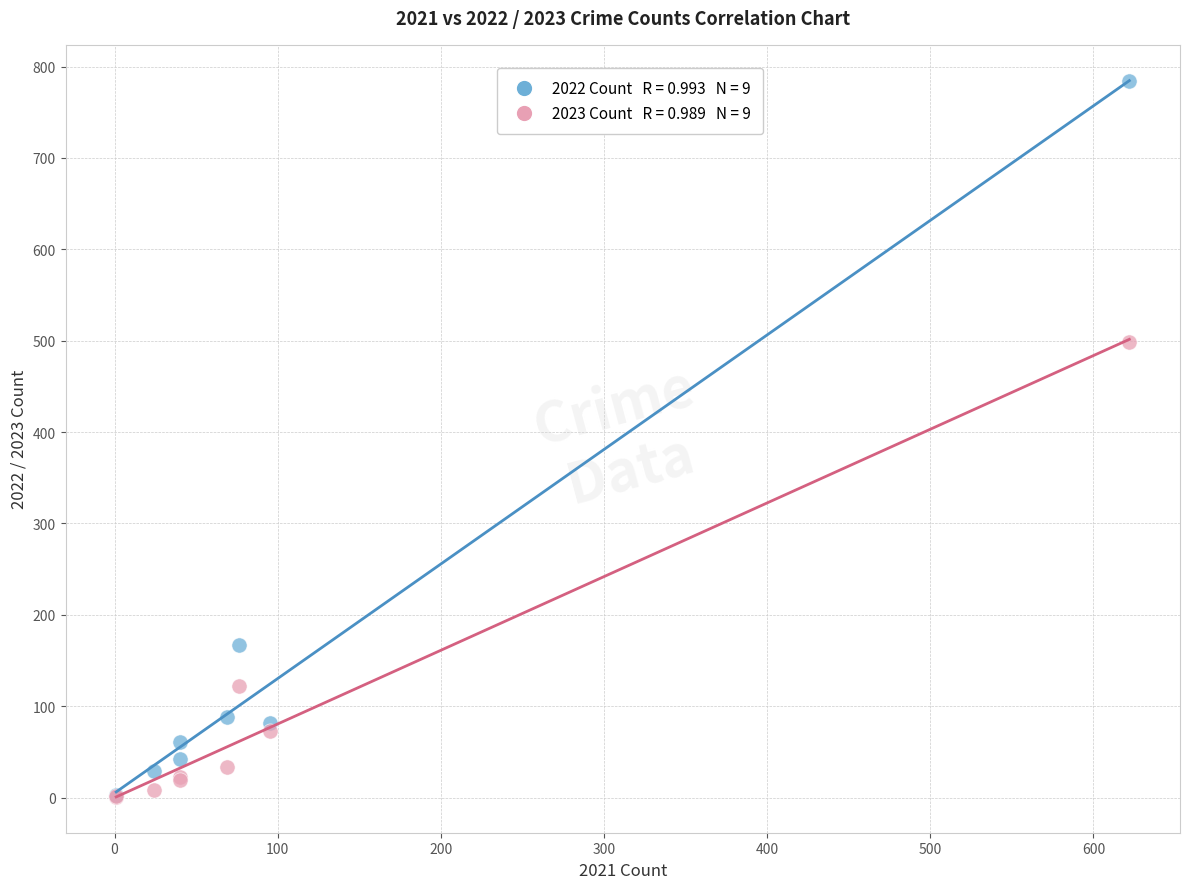

Across all series, what Y value is closest to 392?

499